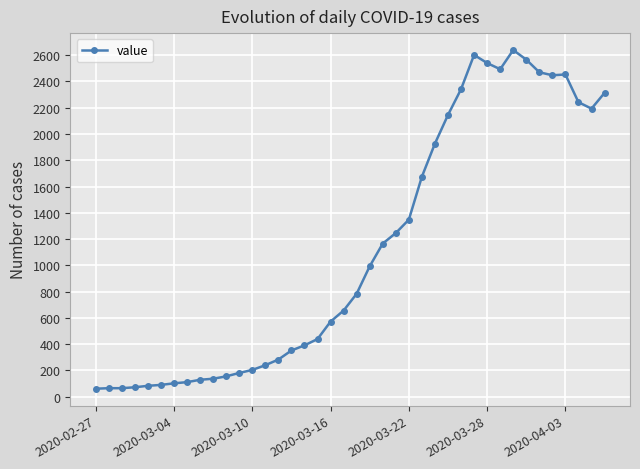

How many lines are shown in the chart?

1